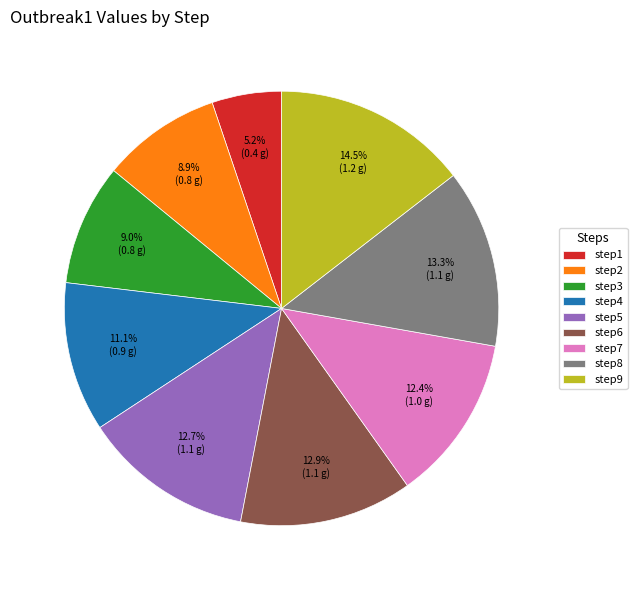

To the nearest percent, what percentage of the pie is step8?

13%